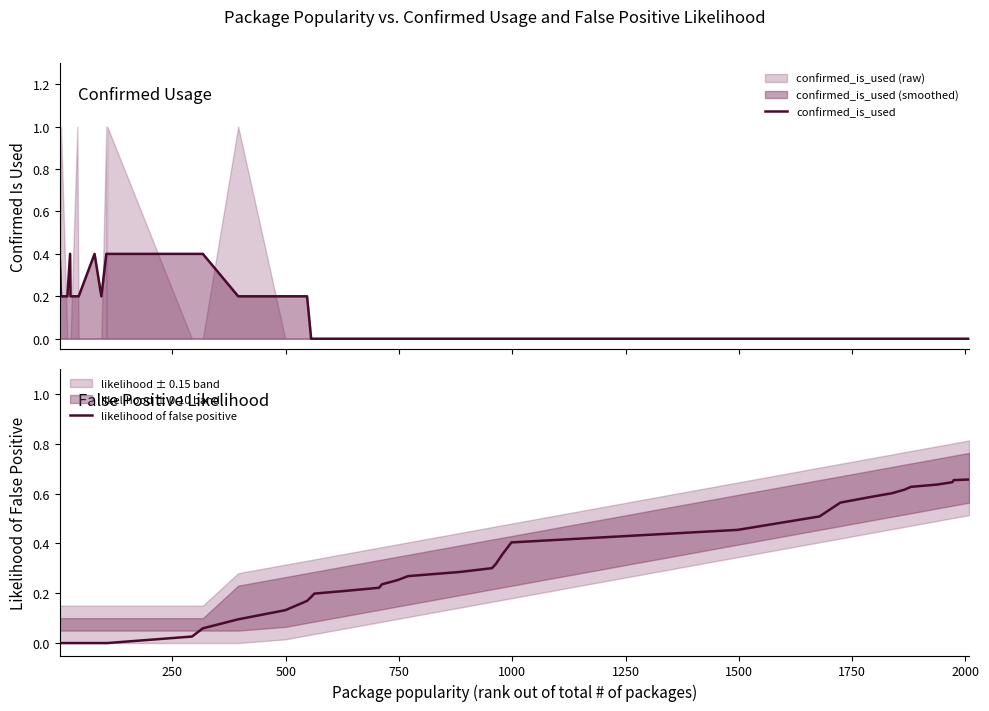

What is the highest value of the confirmed_is_used series?

0.4